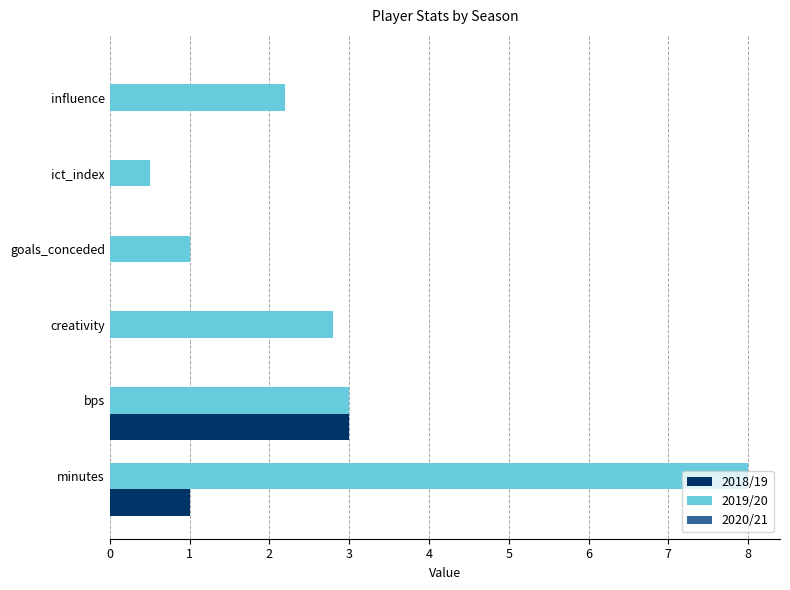

Count the number of data series in this chart.

2